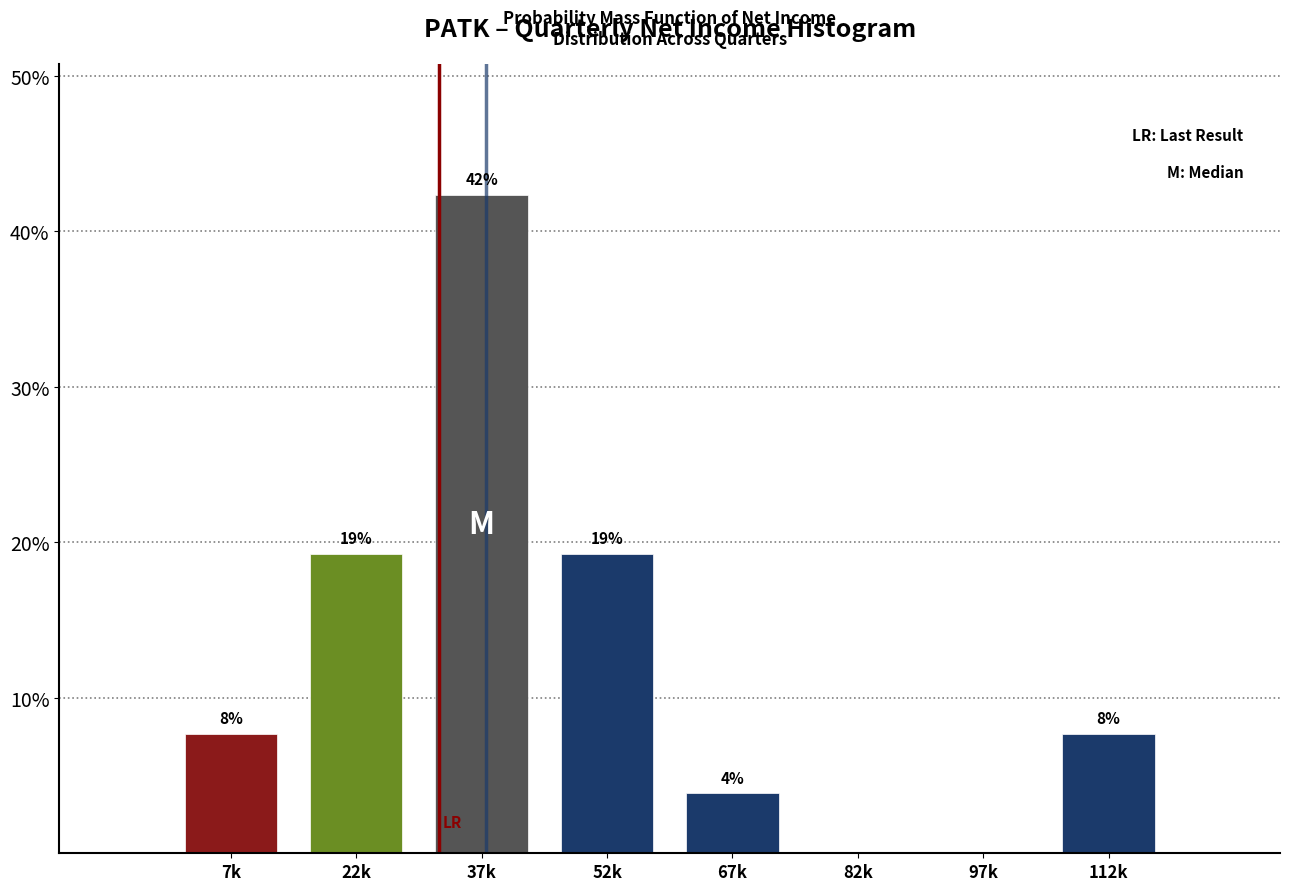

Are the bars horizontal?

No